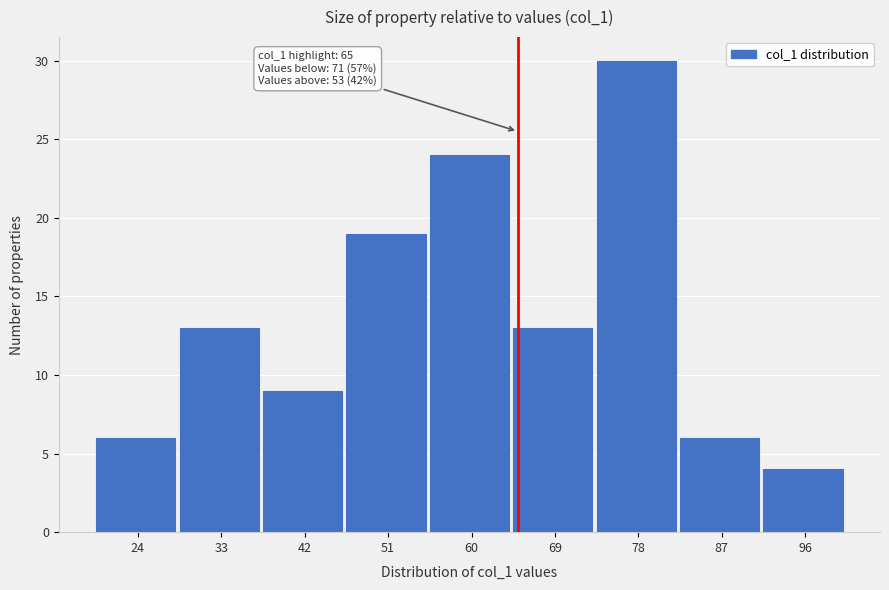

Over which range of the x-axis is the bar tallest?

73.5 to 82.5